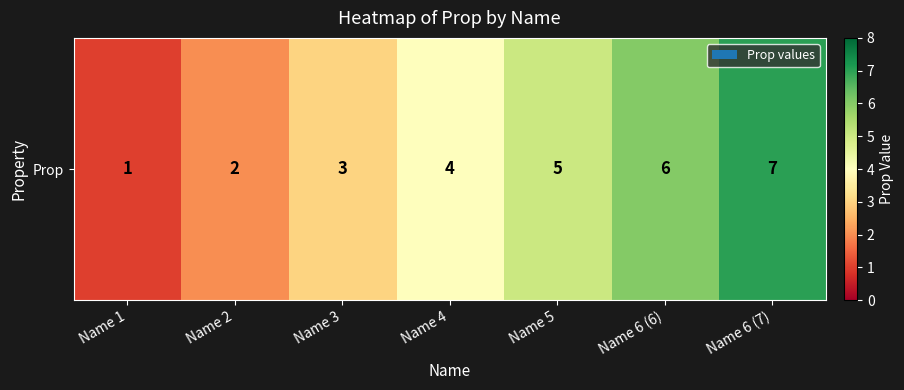

List the labels in order of value, smallest first.

Name 1, Name 2, Name 3, Name 4, Name 5, Name 6 (6), Name 6 (7)